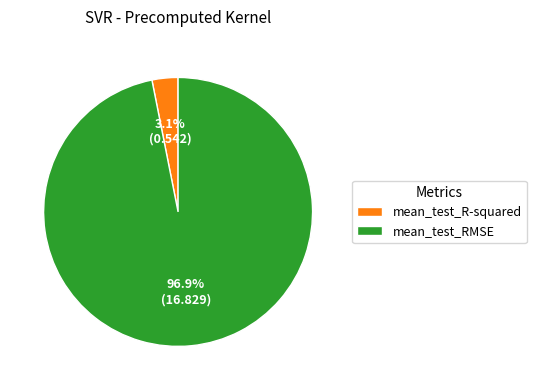

Do mean_test_RMSE and mean_test_R-squared together represent more than half of the pie?

Yes